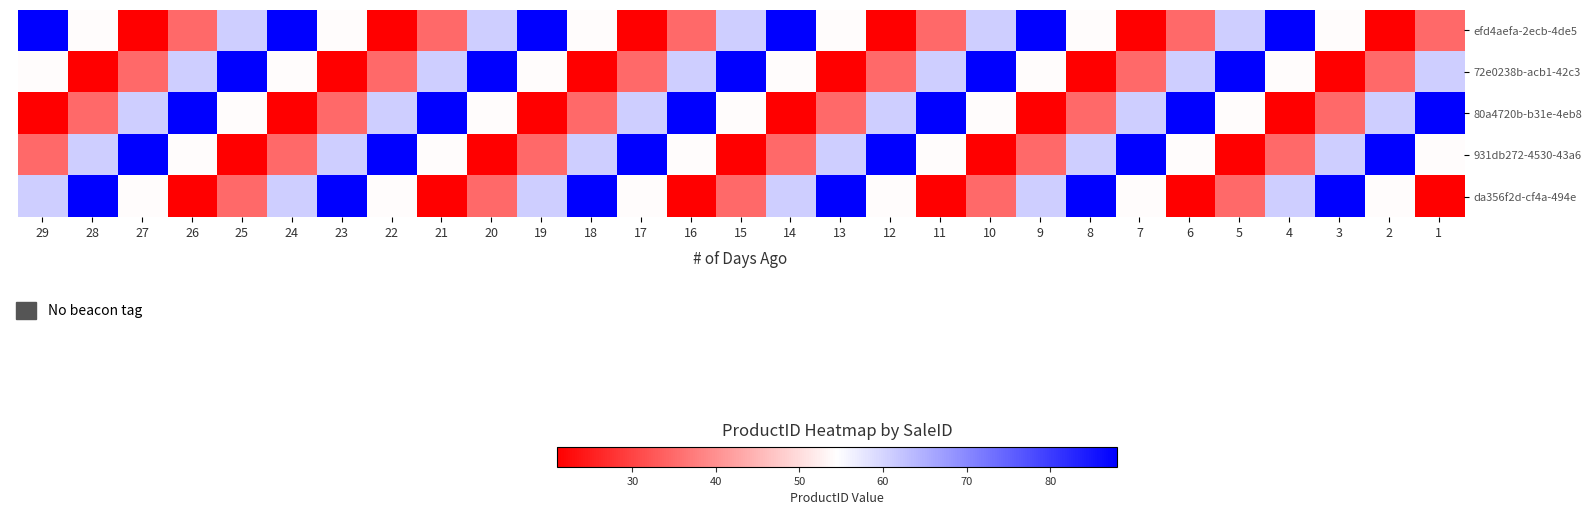

At which category is the sum across all series the highest?

29